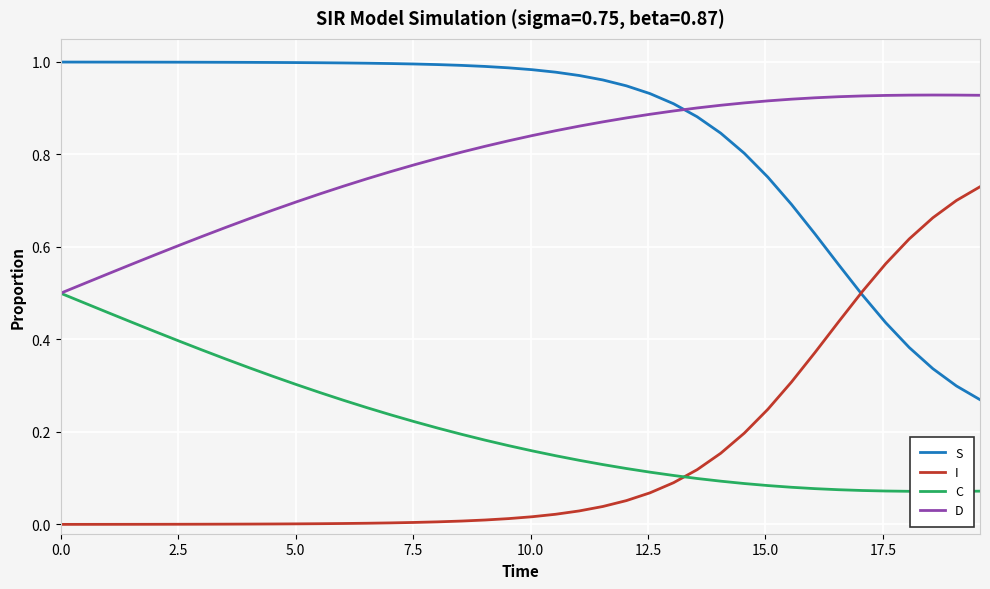

True or false: S and D intersect in this chart.

True